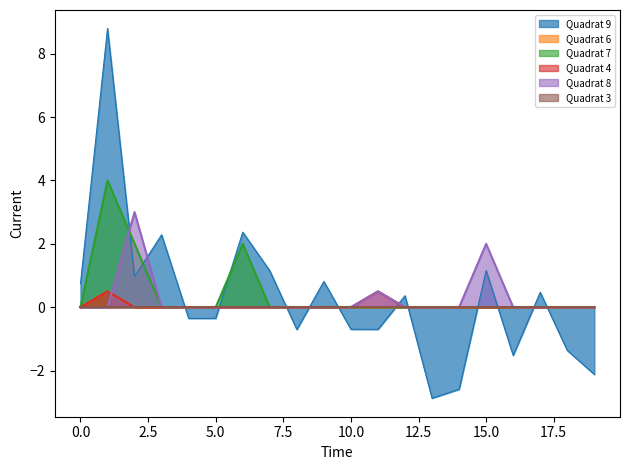

How many categories are shown in the chart?

20